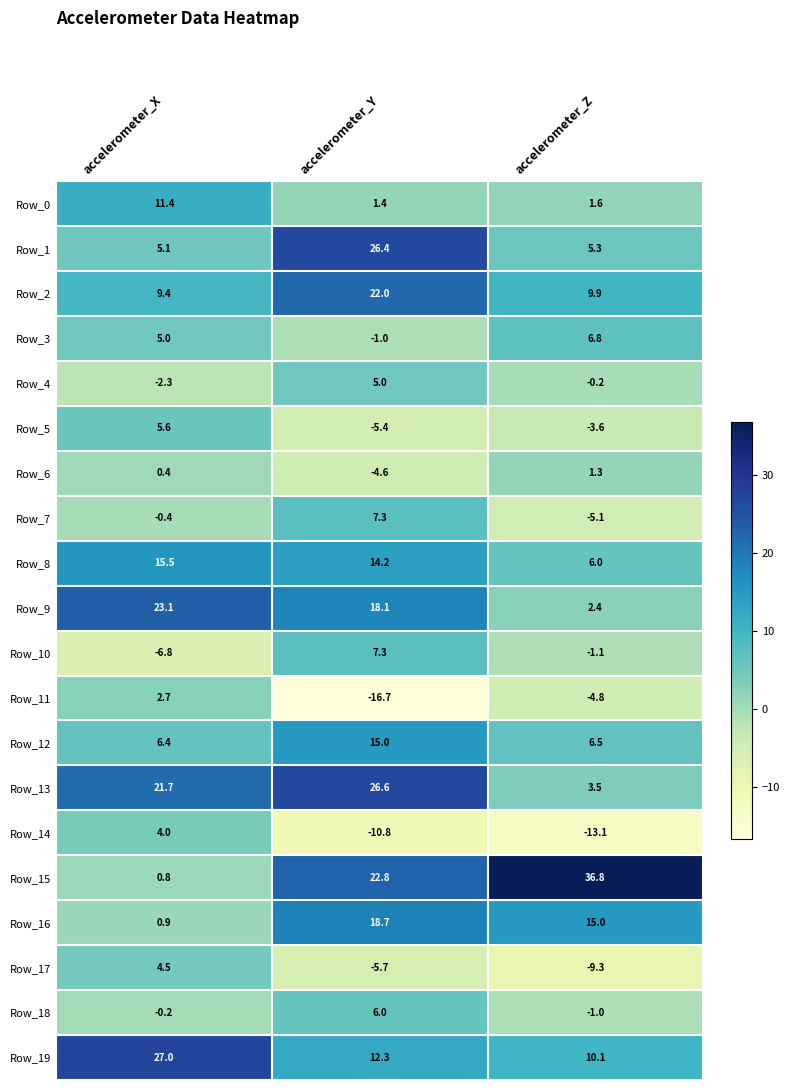

The Row_14 series shows -10.8 at accelerometer_Y. True or false?

True